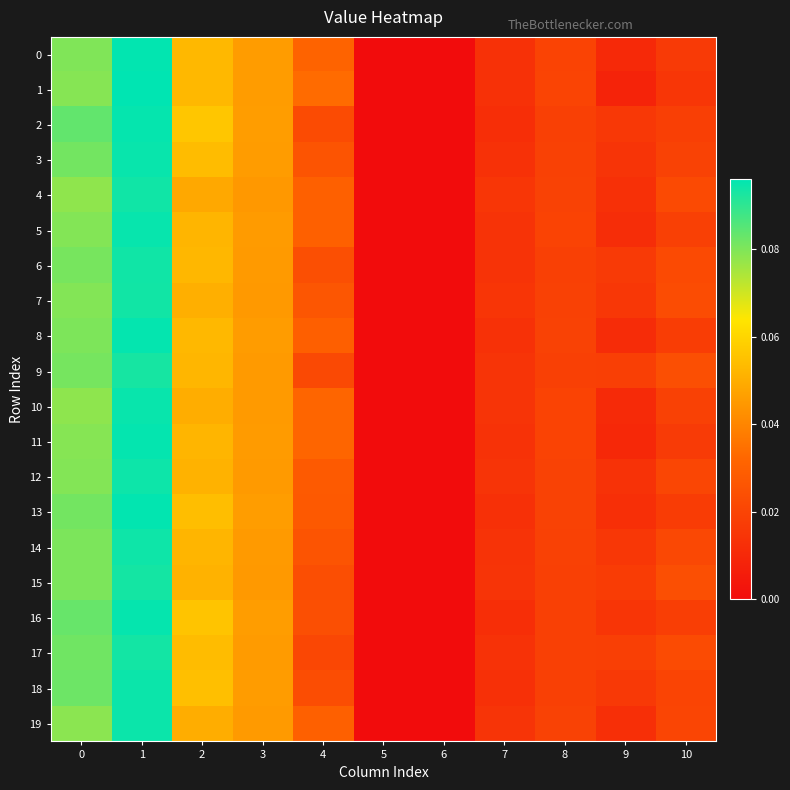

What is the total value across all series at 4?

0.5